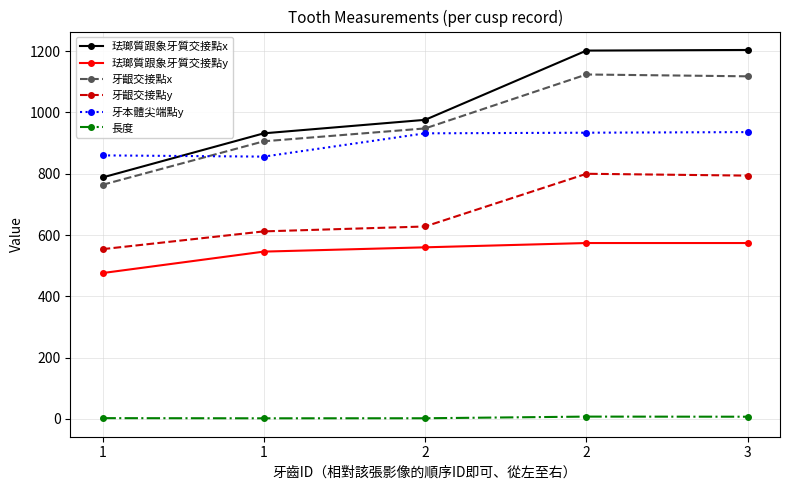

Reading right to left, what are all the values shown in this chart?

珐瑯質跟象牙質交接點x: 3=1204.0	2=1202.0	2=976.0	1=932.0	1=788.0
珐瑯質跟象牙質交接點y: 3=574.0	2=574.0	2=560.0	1=546.0	1=476.0
牙齦交接點x: 3=1118.0	2=1124.0	2=948.0	1=906.0	1=764.0
牙齦交接點y: 3=794.0	2=800.0	2=628.0	1=612.0	1=554.0
牙本體尖端點y: 3=936.0	2=934.0	2=932.0	1=856.0	1=860.0
長度: 3=7.2	2=7.6	2=2.2	1=2.0	1=2.6